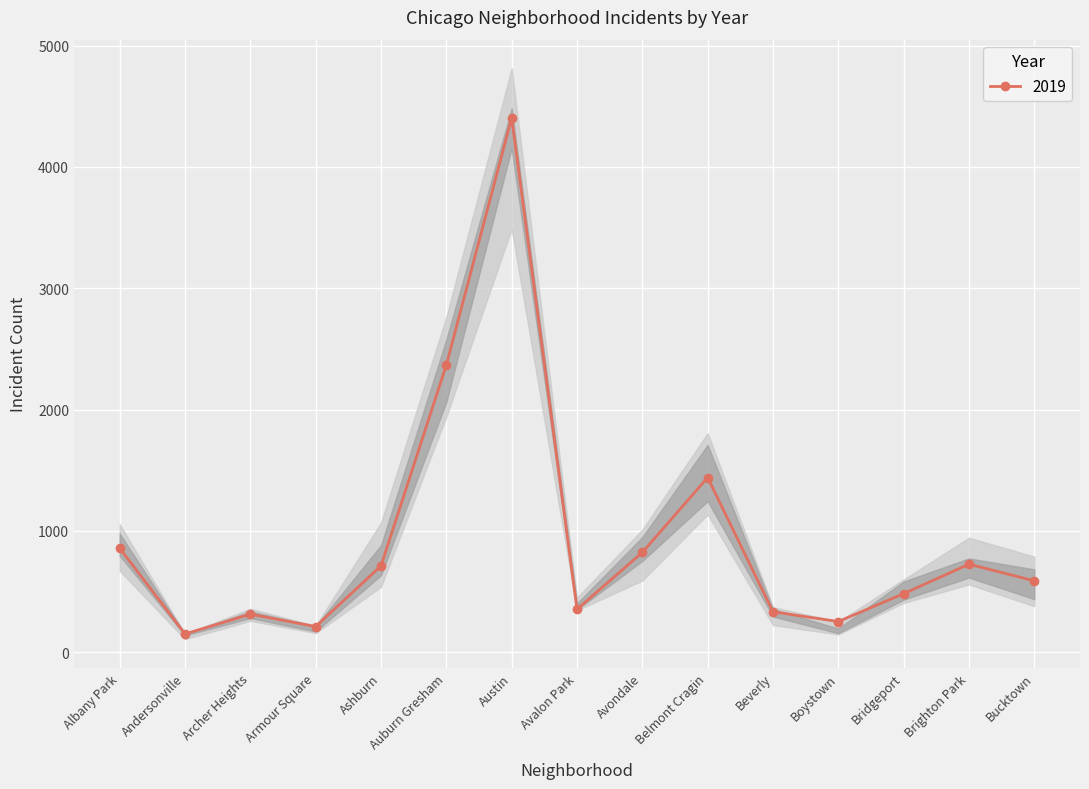

In 2016, how many points are higher than both neighbors (excluding endpoints)?

4